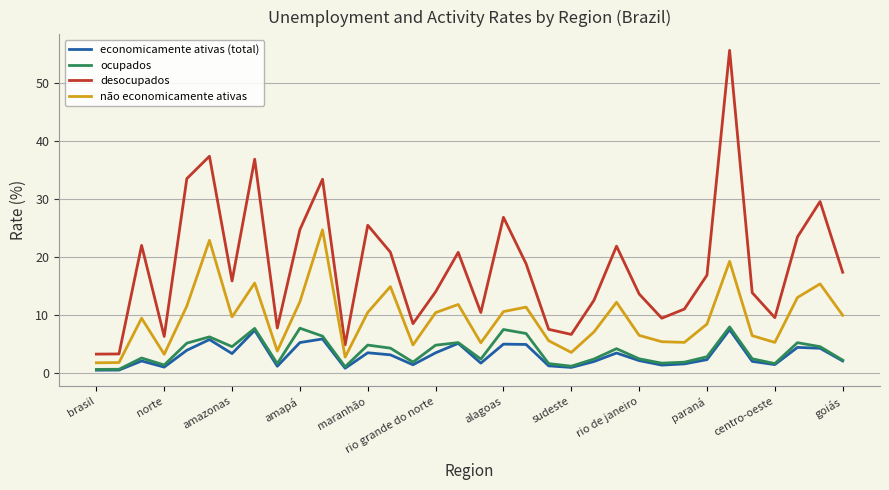

Which series has the widest spread of values?

desocupados